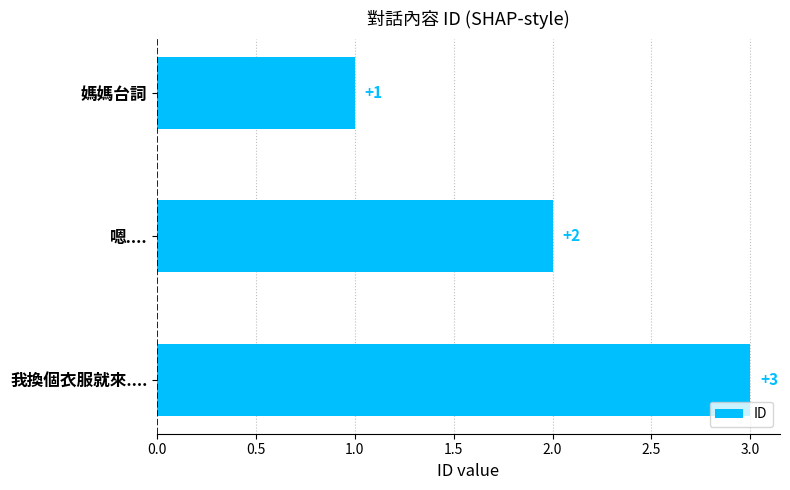

List the labels in order of value, smallest first.

媽媽台詞, 嗯...., 我換個衣服就來....